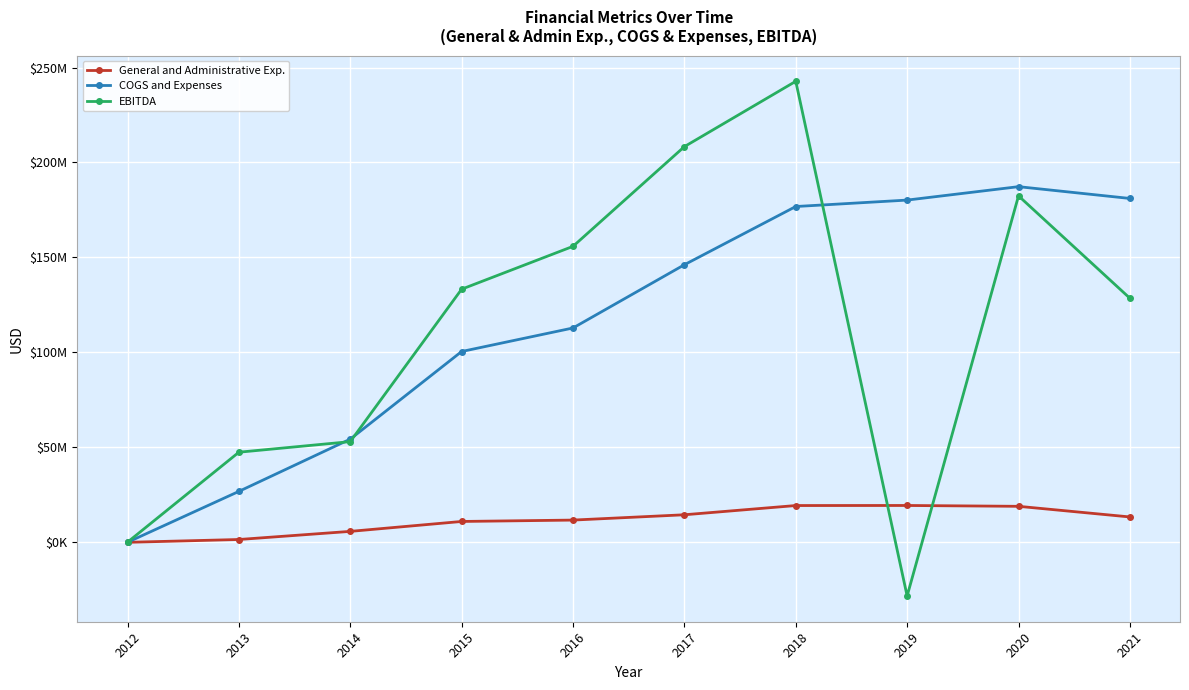

Is the value of COGS and Expenses at 2019 greater than the value of EBITDA at 2017?

No